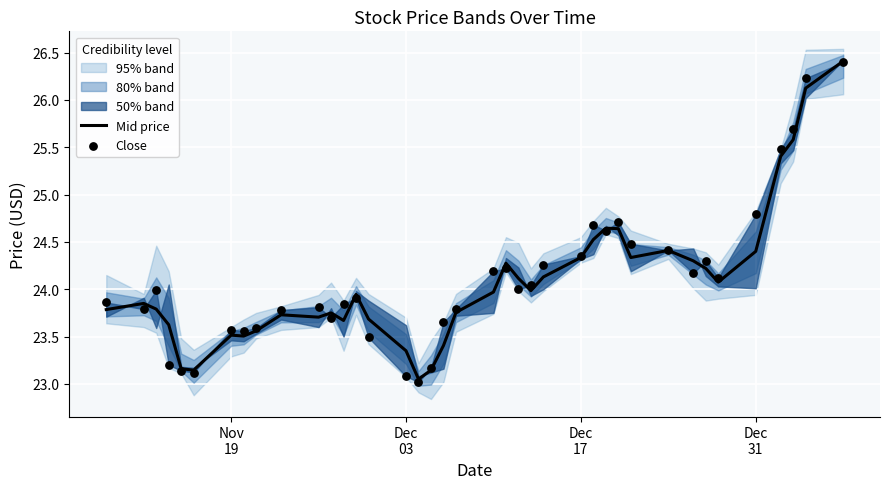

Which series has the largest Y range (max minus min)?

Close